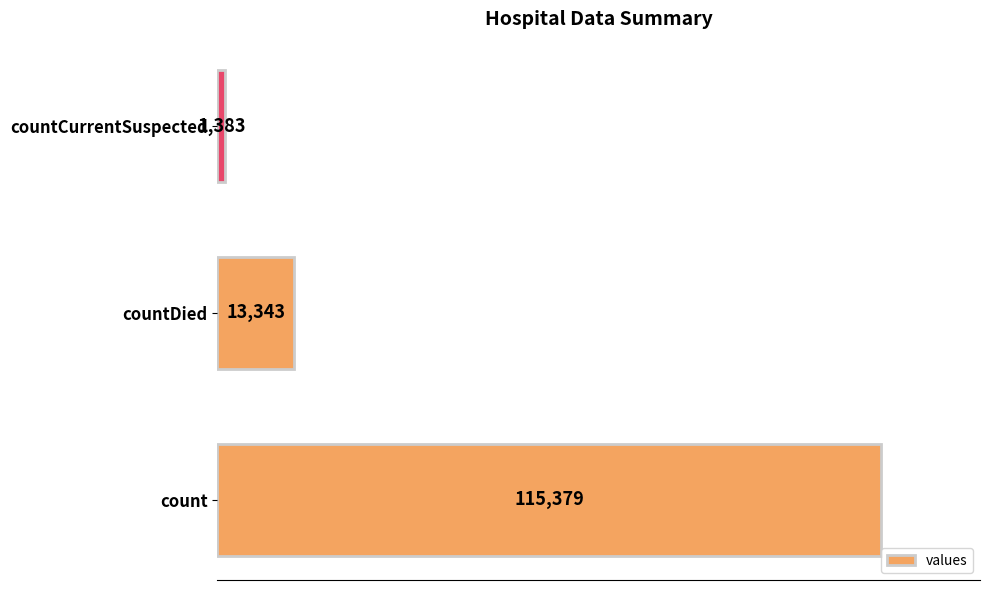

The value at countDied is 6873. True or false?

False